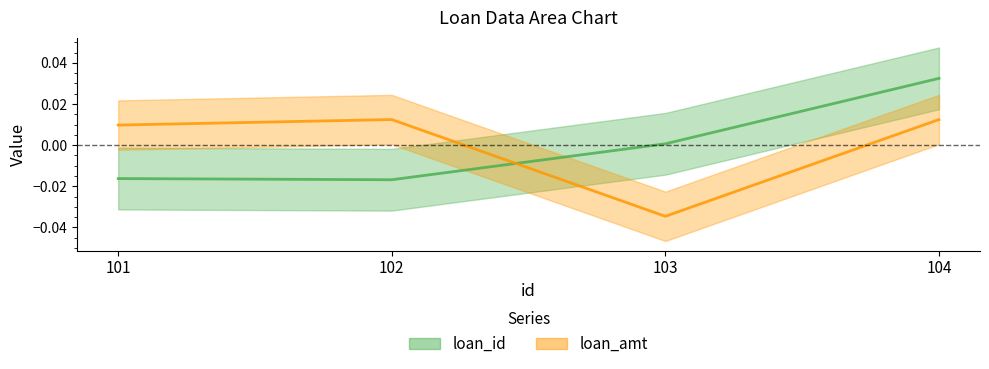

Which series has the largest range (max minus min)?

loan_id